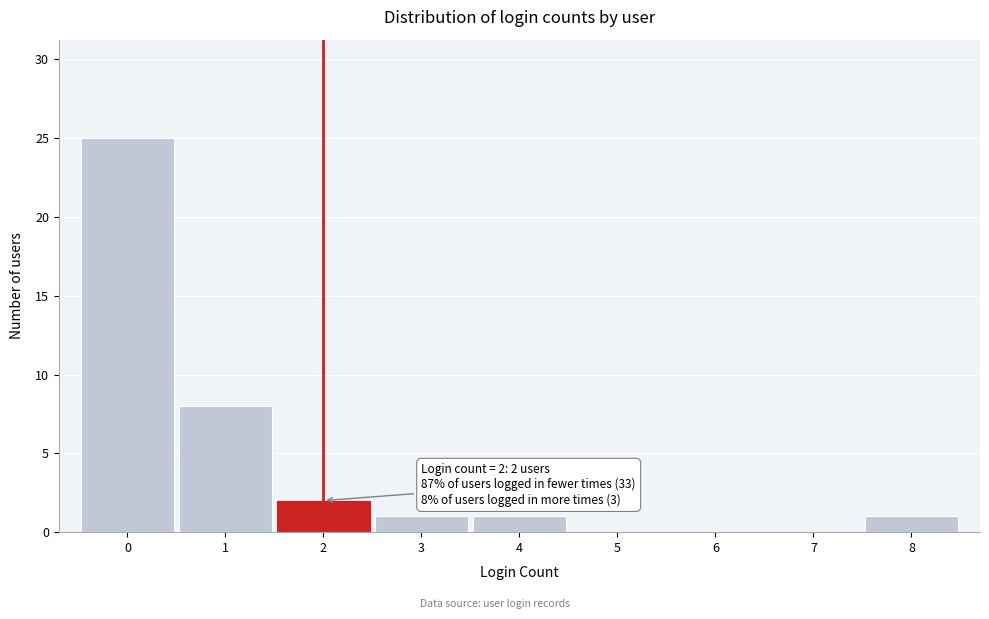

Which range on the x-axis has the tallest bar?

-0.5 to 0.5